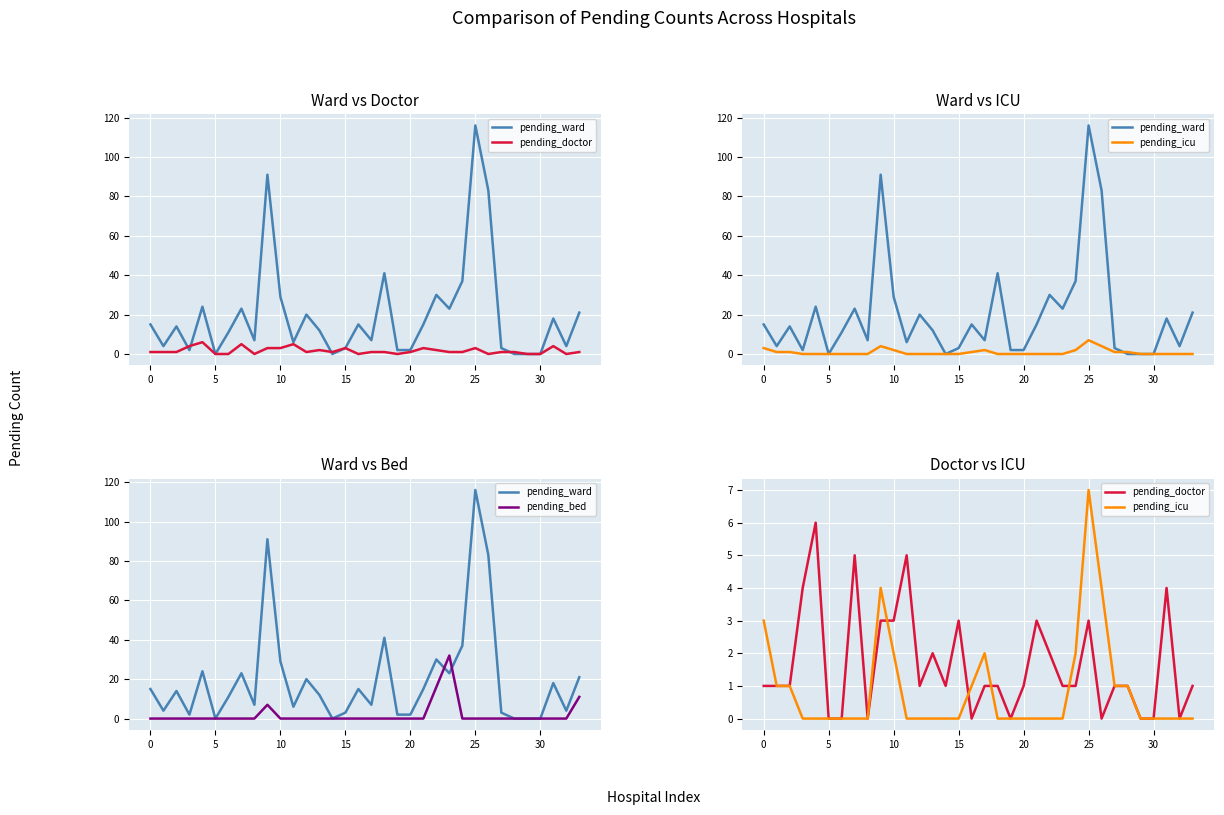

At which category does the chart reach its minimum across all series?

5